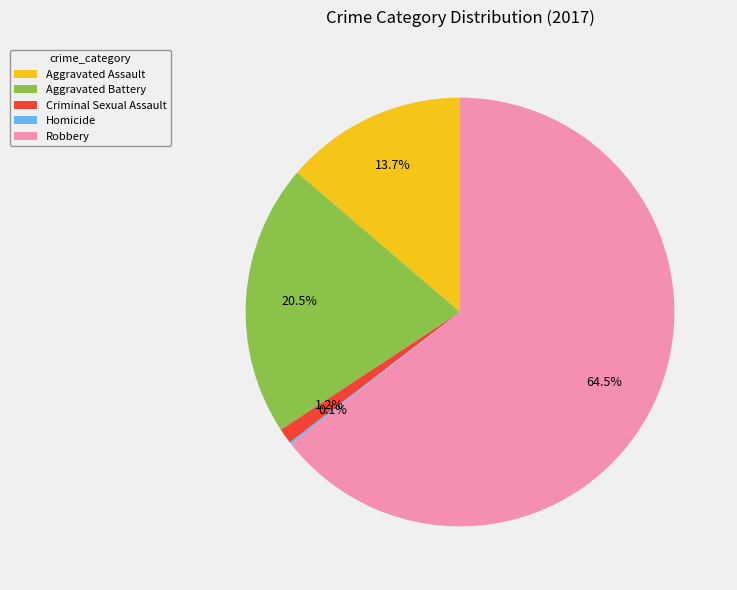

Is it true that Criminal Sexual Assault is 1% of the pie?

True